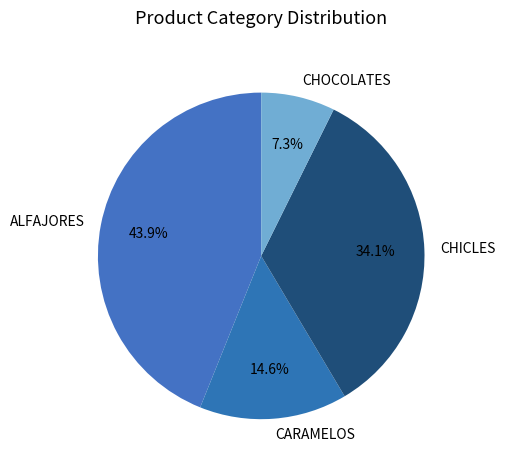

What portion of the pie excludes ALFAJORES?

56.1%